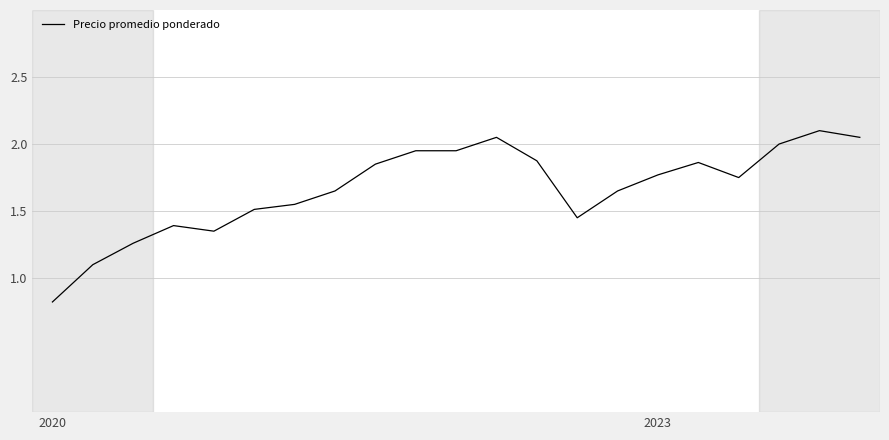

Is this an area chart (filled region under the line)?

No